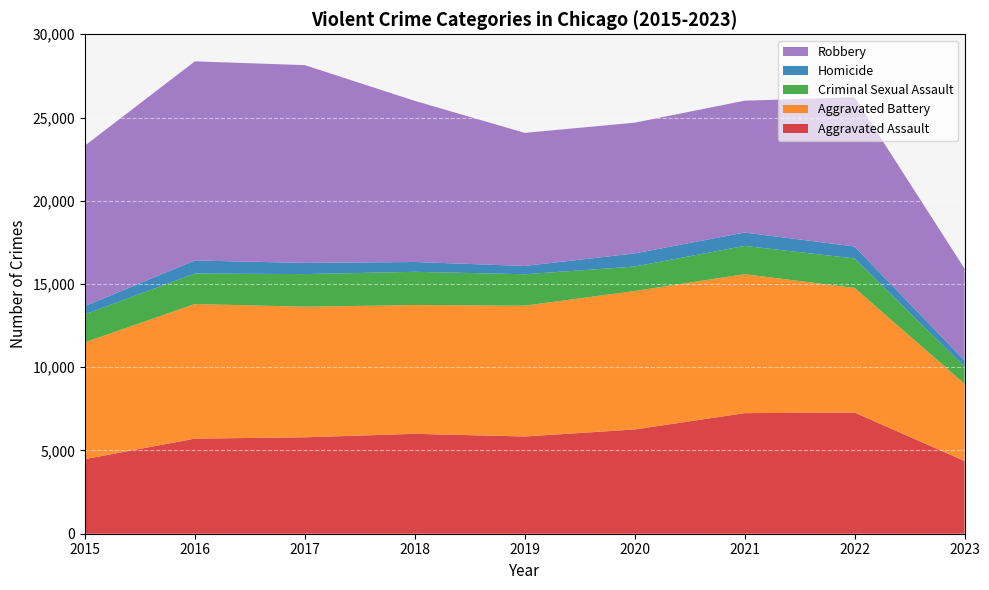

Reading right to left, list all the values displayed in this chart.

Aggravated Assault: 2023=4369	2022=7278	2021=7243	2020=6263	2019=5841	2018=6001	2017=5793	2016=5712	2015=4480
Aggravated Battery: 2023=4635	2022=7486	2021=8346	2020=8319	2019=7857	2018=7734	2017=7845	2016=8085	2015=7018
Criminal Sexual Assault: 2023=1031	2022=1769	2021=1700	2020=1467	2019=1888	2018=1998	2017=1957	2016=1831	2015=1680
Homicide: 2023=368	2022=718	2021=804	2020=787	2019=498	2018=589	2017=672	2016=786	2015=496
Robbery: 2023=5521	2022=8965	2021=7918	2020=7855	2019=7994	2018=9680	2017=11880	2016=11960	2015=9638